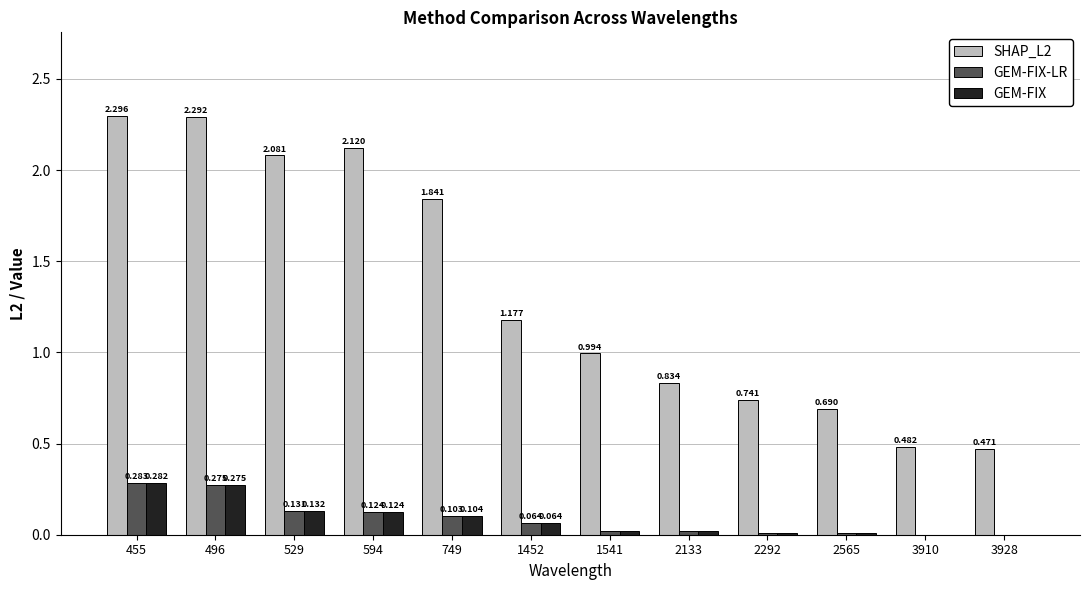

The GEM-FIX-LR series shows 0.0 at 2565. True or false?

True